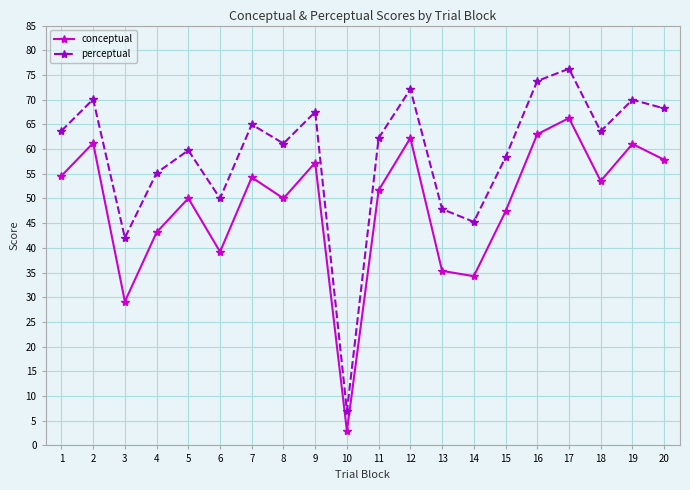

Which series changed the most between 6 and 10?

perceptual